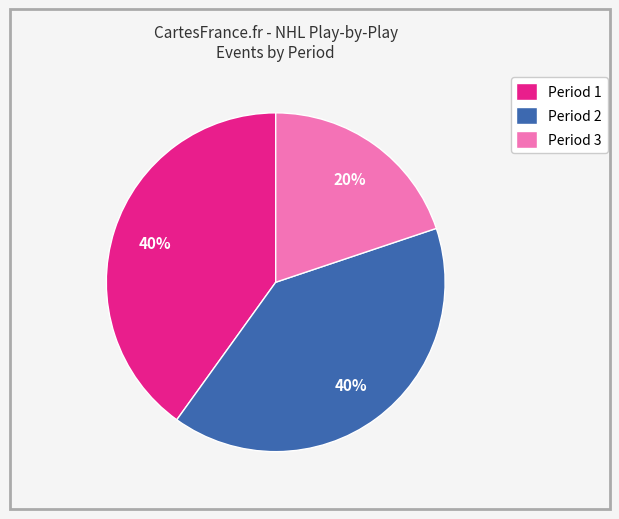

Is Period 2 the majority of the pie?

No